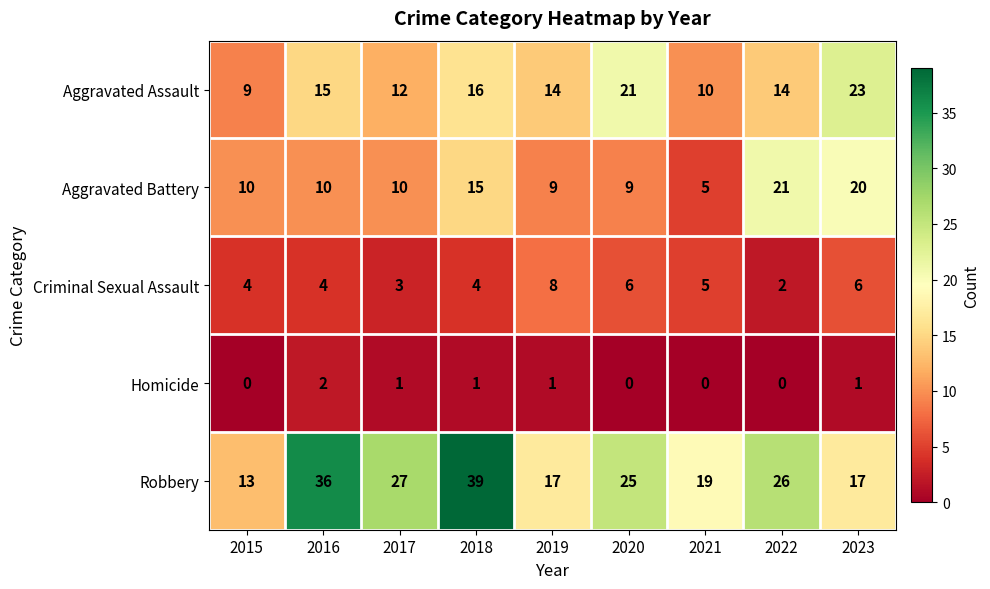

What is the average value of the Aggravated Battery series?

12